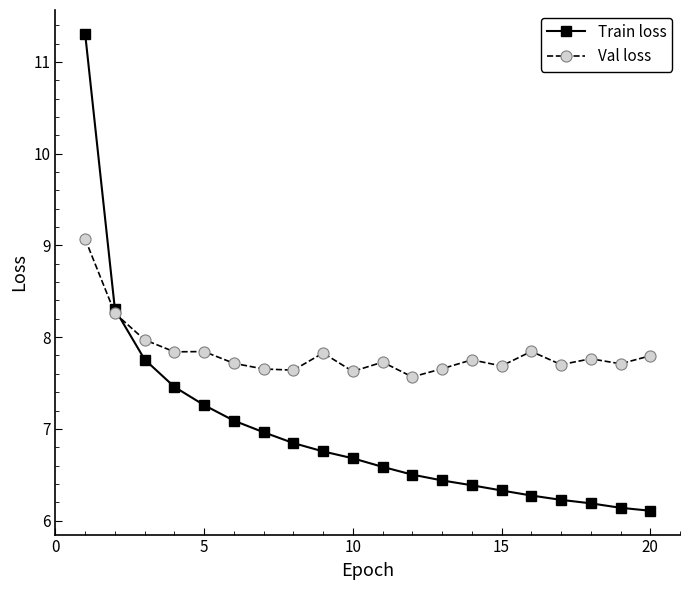

At how many categories does at least one series exceed 6?

20